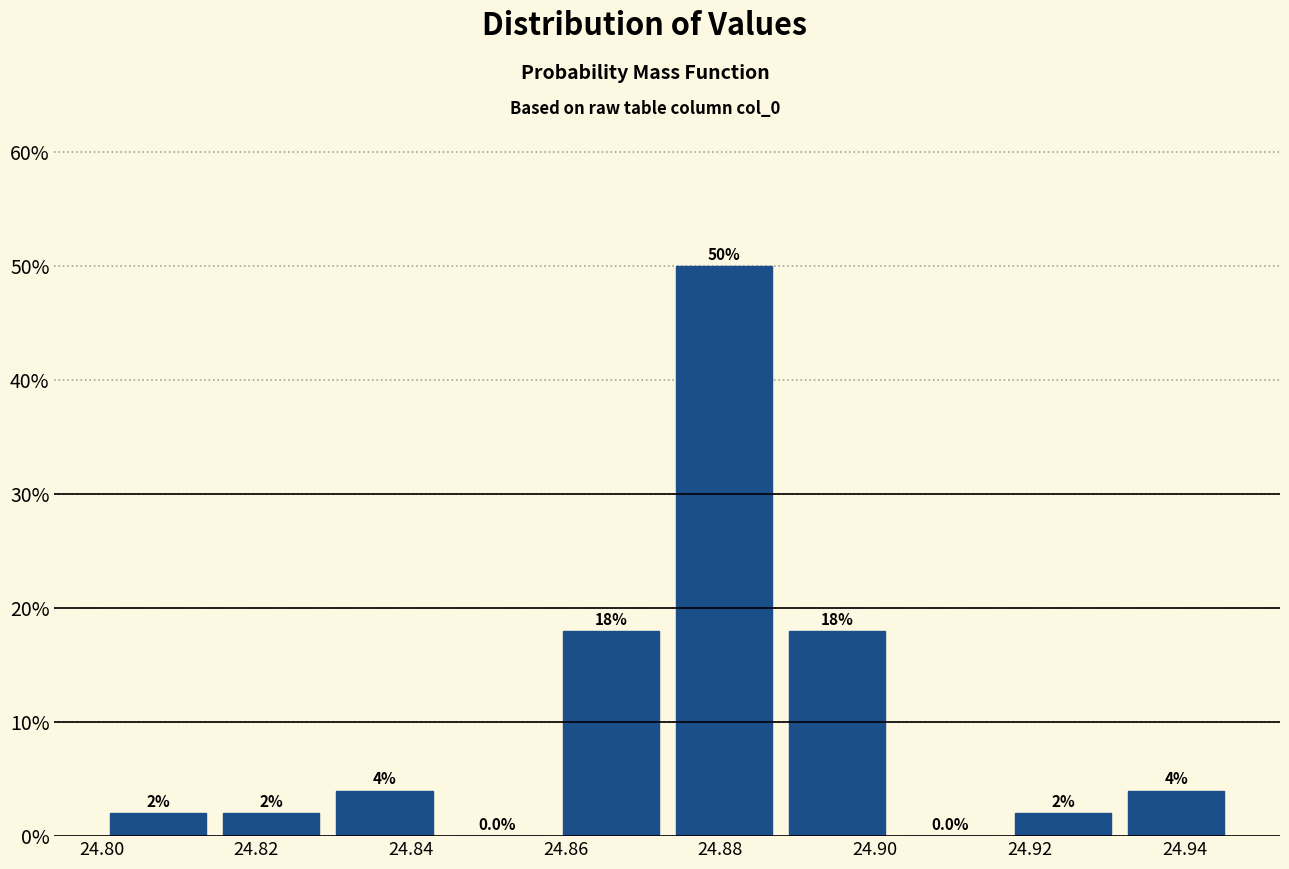

Which range on the x-axis has the tallest bar?

24.874 to 24.888